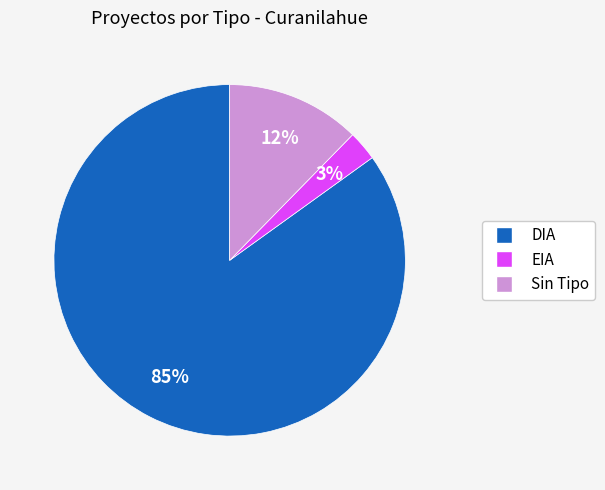

To the nearest percent, what is the difference between the largest and smallest slice percentages?

82%